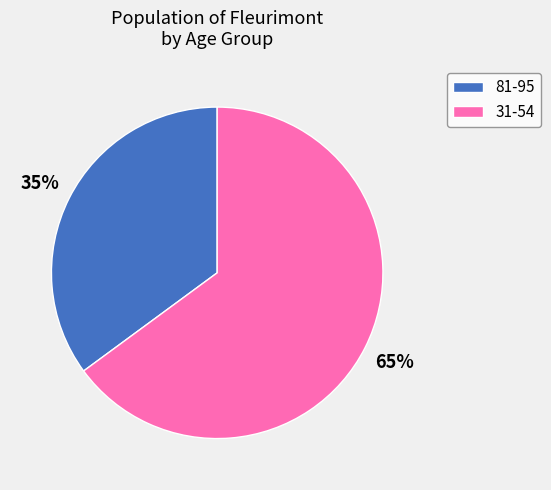

To the nearest percent, what is the average slice percentage?

50%